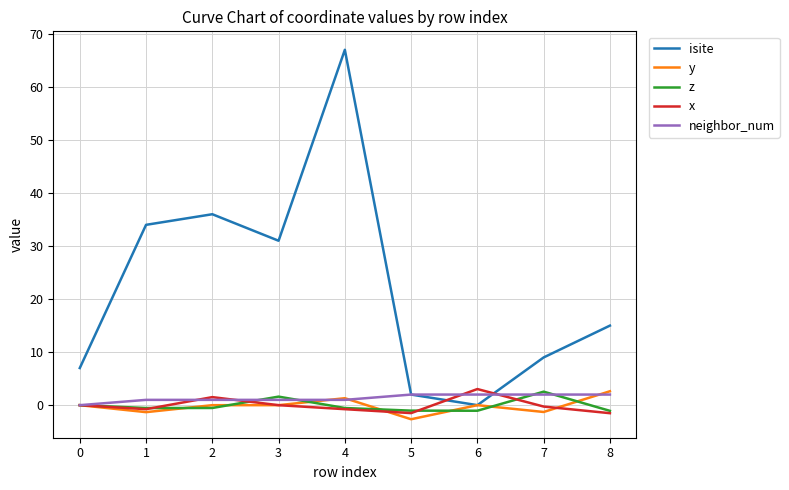

The value of y at 2 is -0.0. True or false?

True